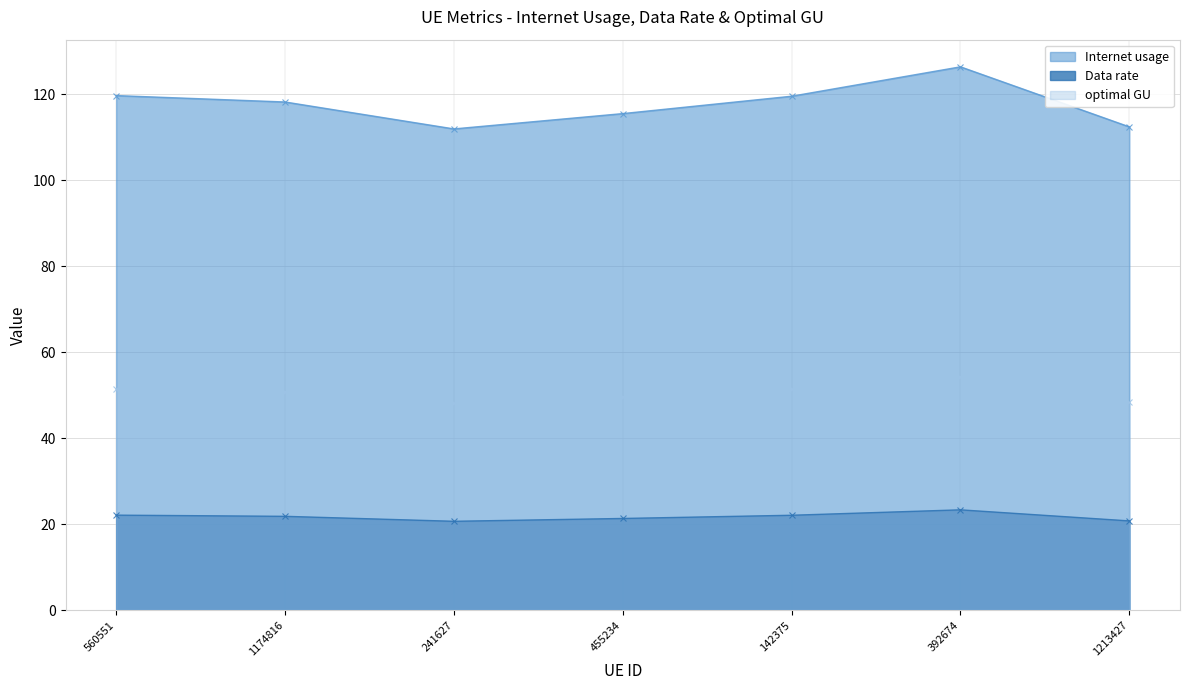

How many series are shown in this chart?

3